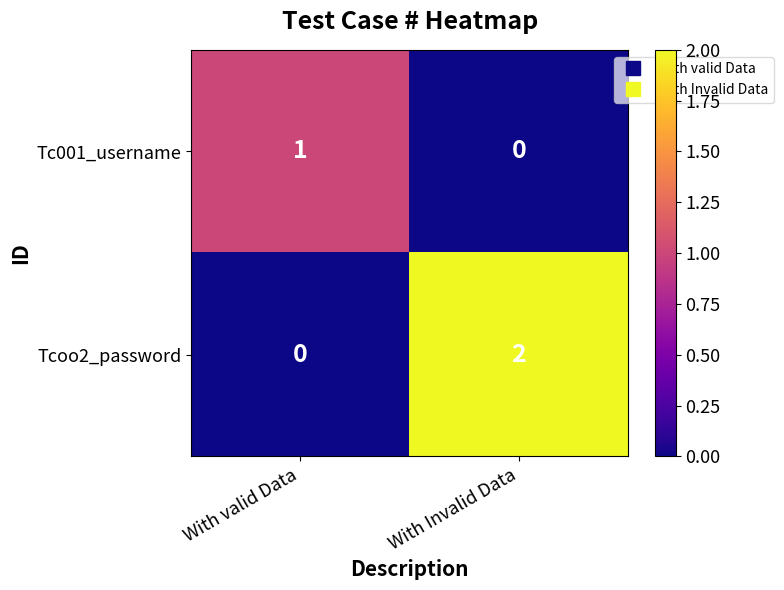

Reading left to right, extract all data points from this chart.

Tc001_username: 1	0
Tcoo2_password: 0	2